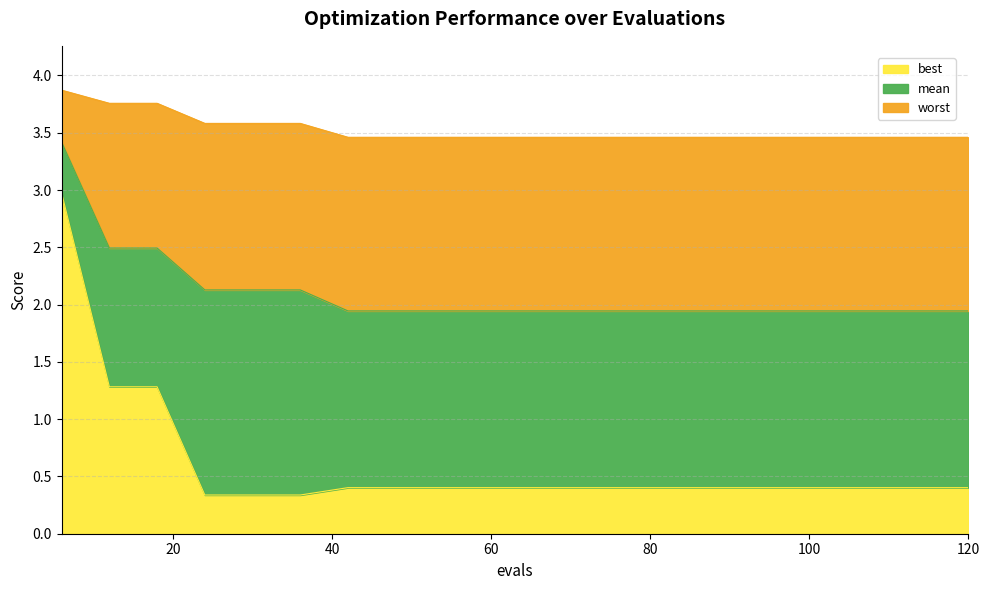

Where is mean nearest to the value 2?

42